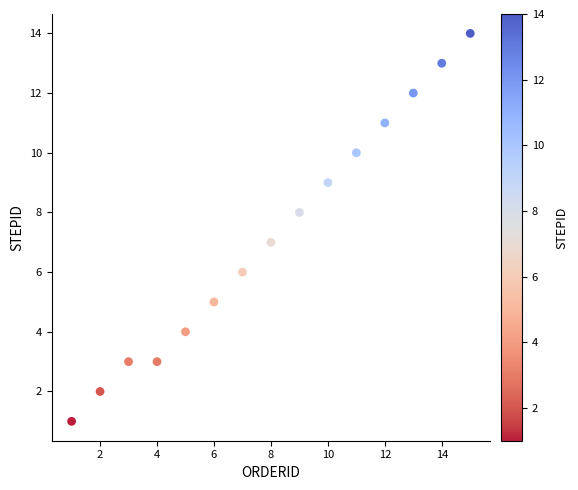

What is the range of Y values (max minus min)?

13